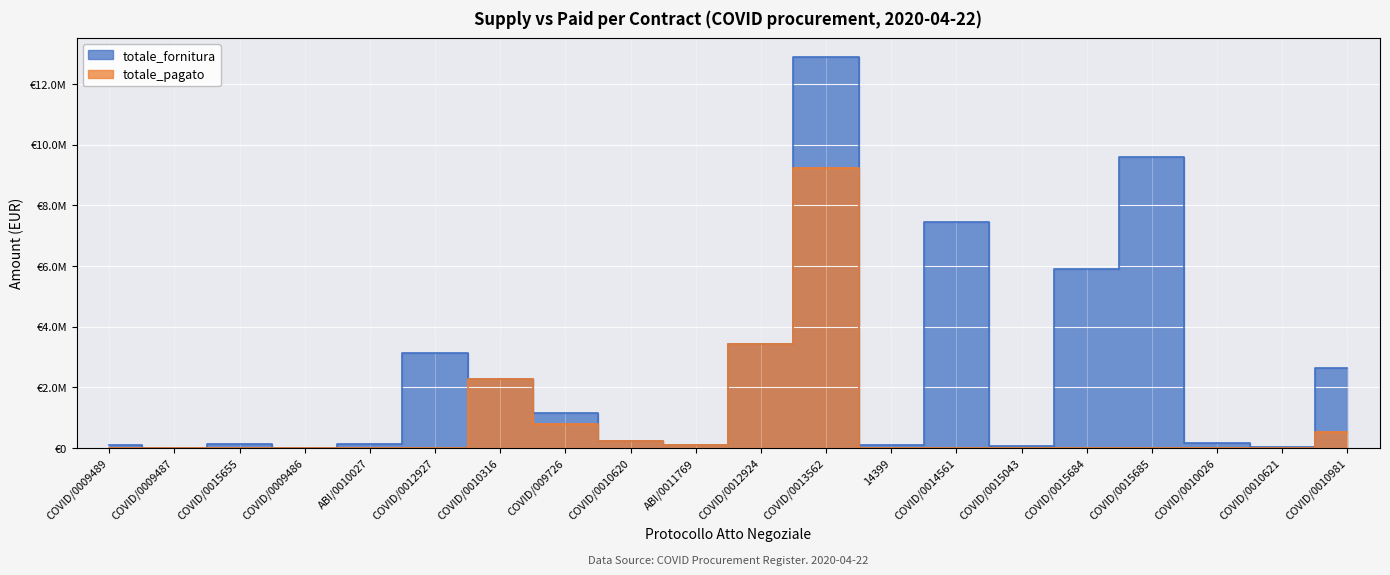

Is it true that totale_fornitura equals 32557.9 at 14399?

False